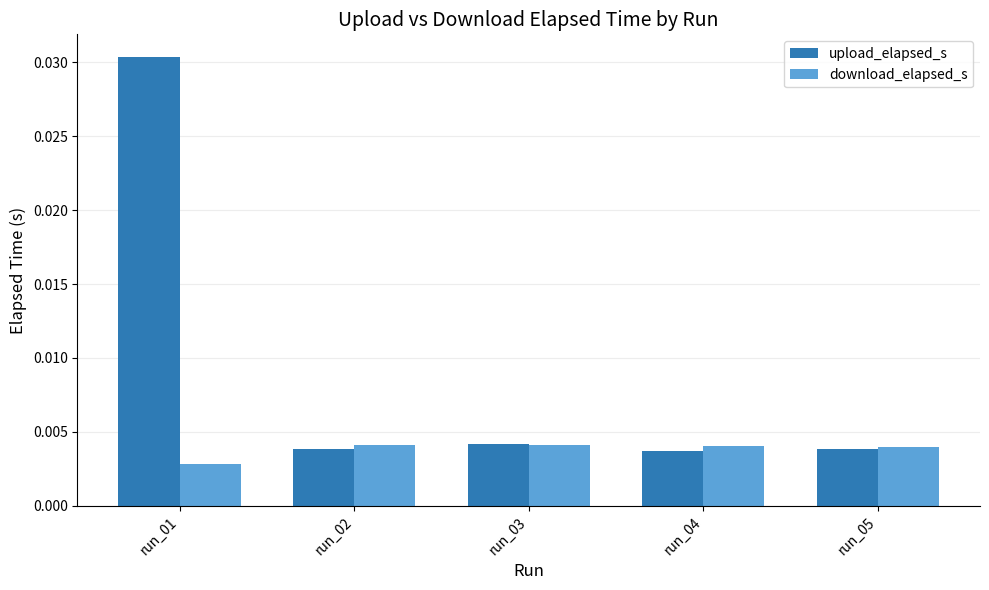

Which category has the lowest value across all series?

run_01